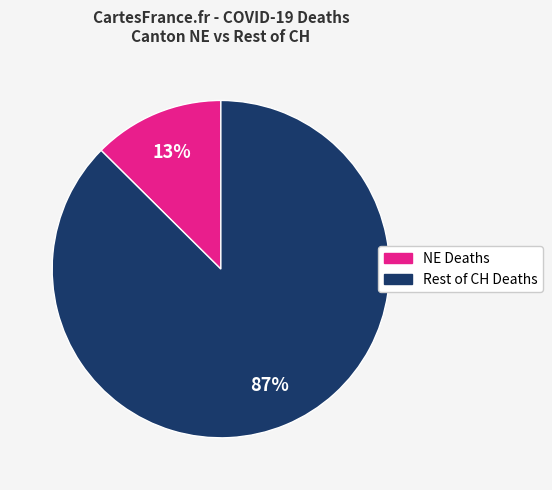

Is the sum of NE Deaths and Rest of CH Deaths greater than half?

Yes